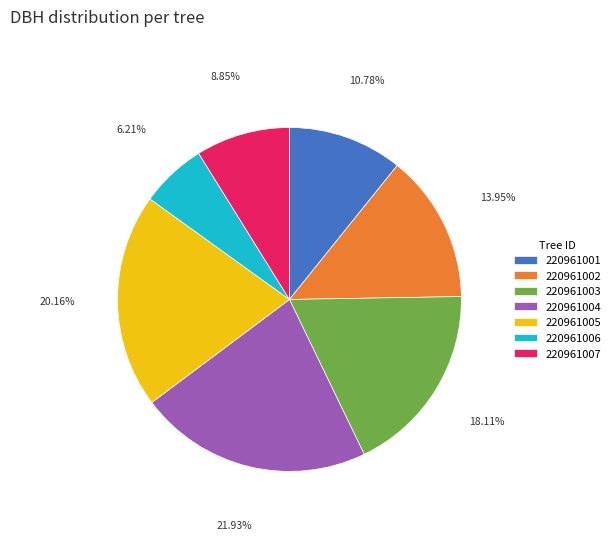

Count the number of slices in the pie.

7